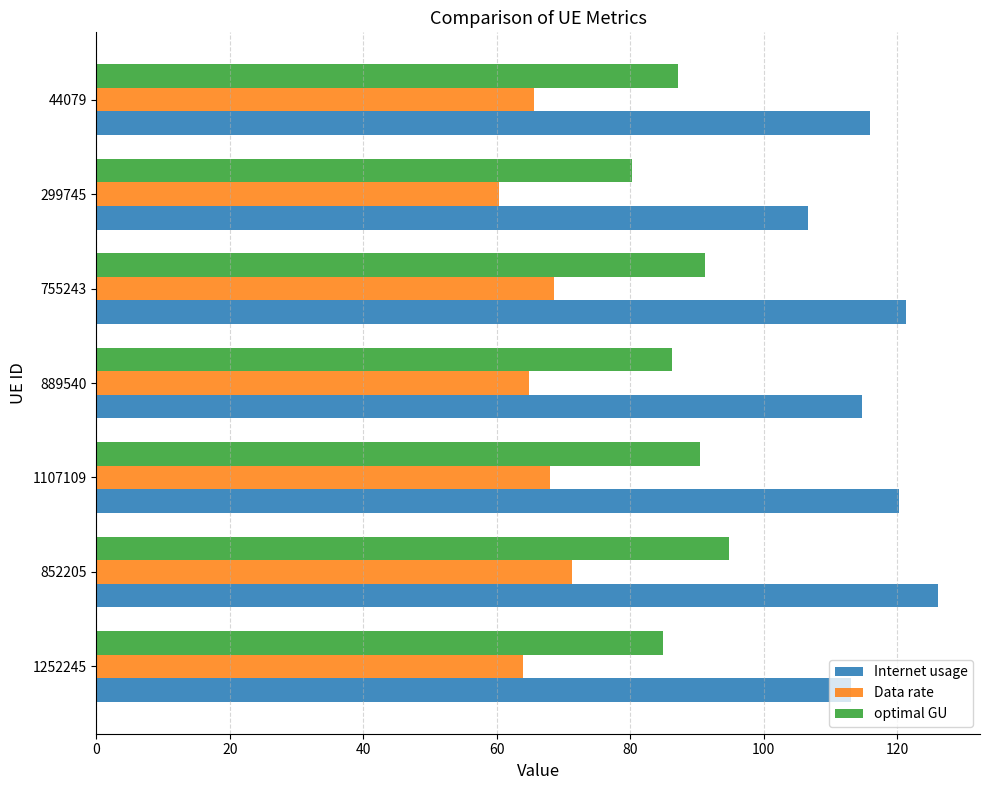

Which category has the highest value across all series?

852205